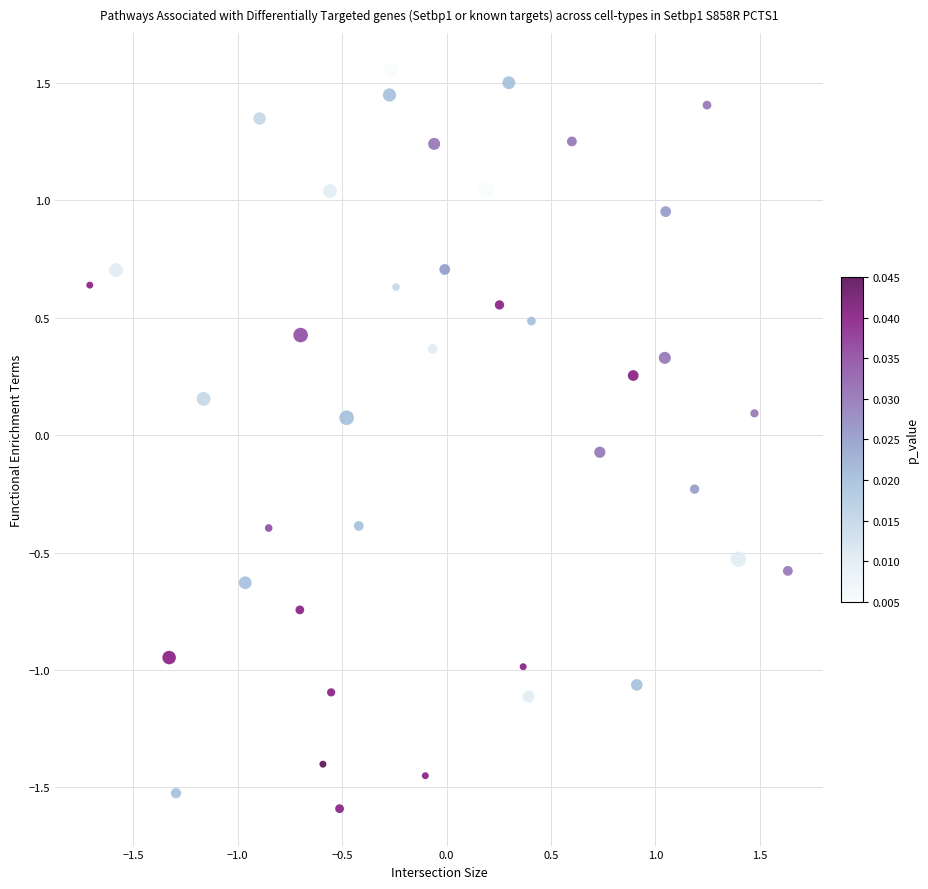

What is the range of Y values (max minus min)?

3.1